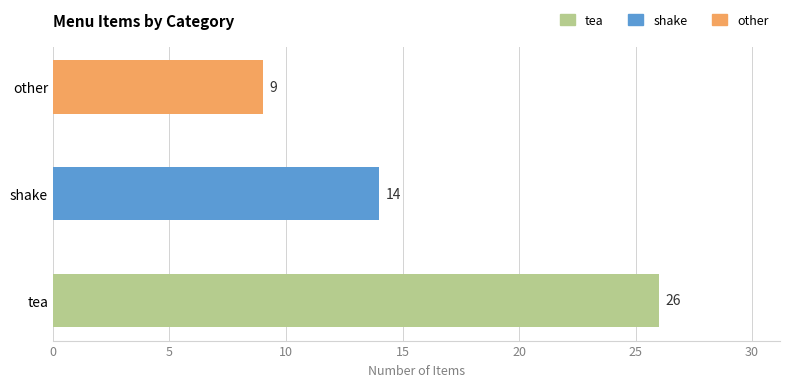

The value at shake is 20. True or false?

False